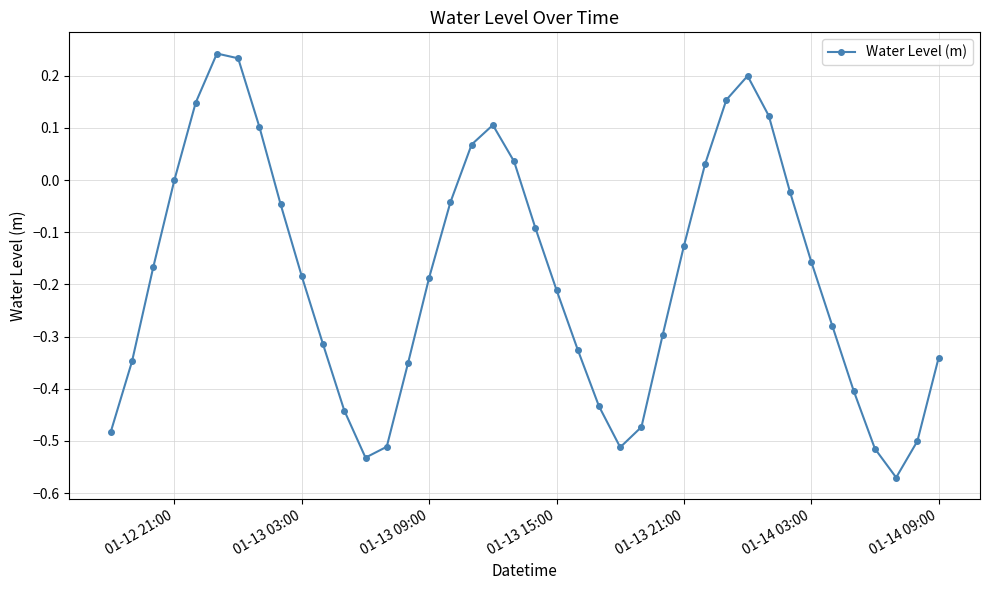

True or false: there are more than 0 points higher than both neighbors.

True